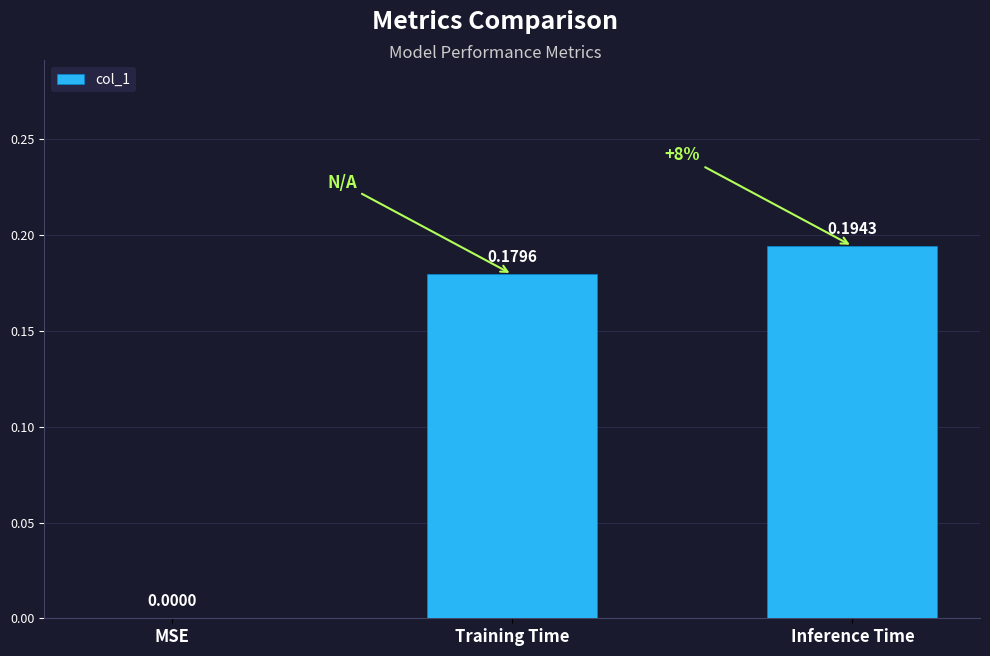

The chart shows a value of 0.0 at MSE. True or false?

True